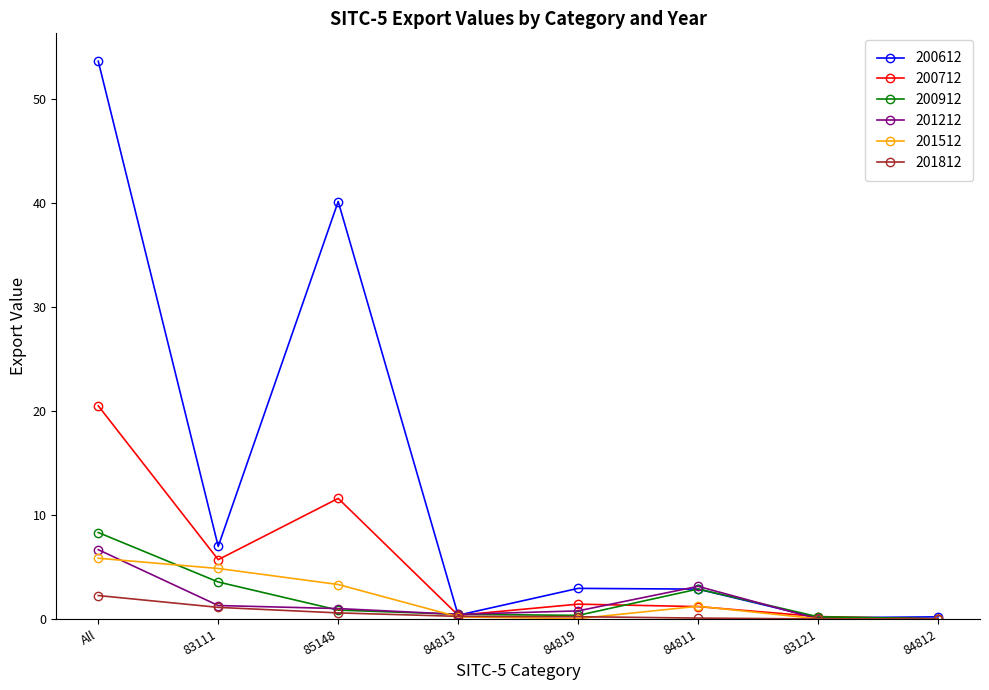

Is the value of 201212 at All greater than the value of 201812 at 83111?

Yes